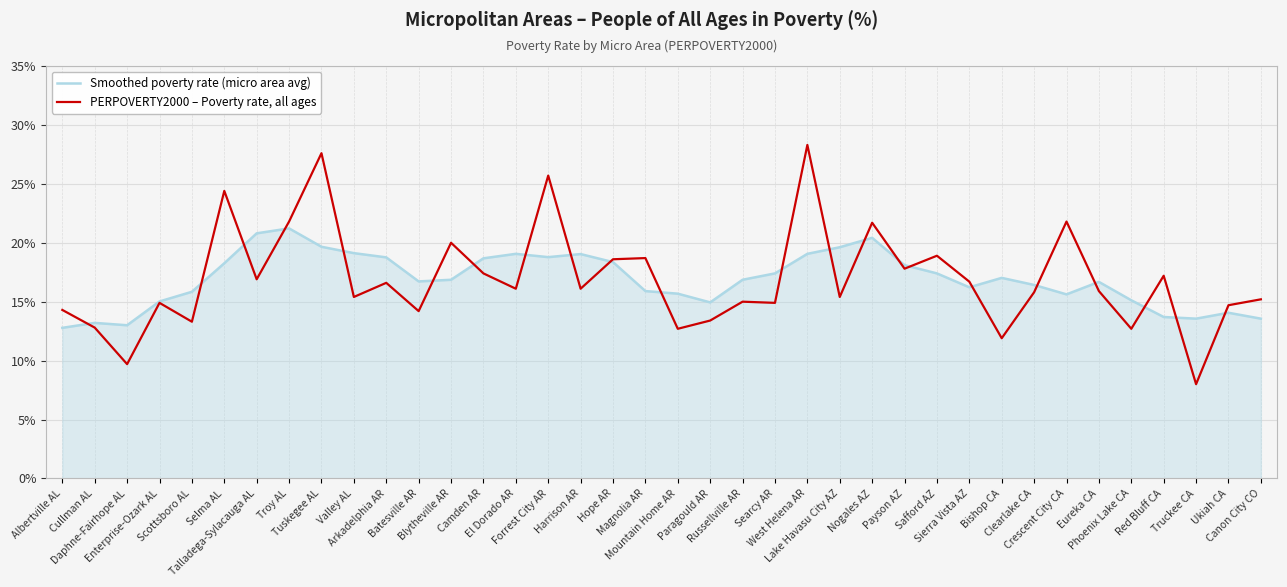

Does the chart have visible grid lines?

Yes